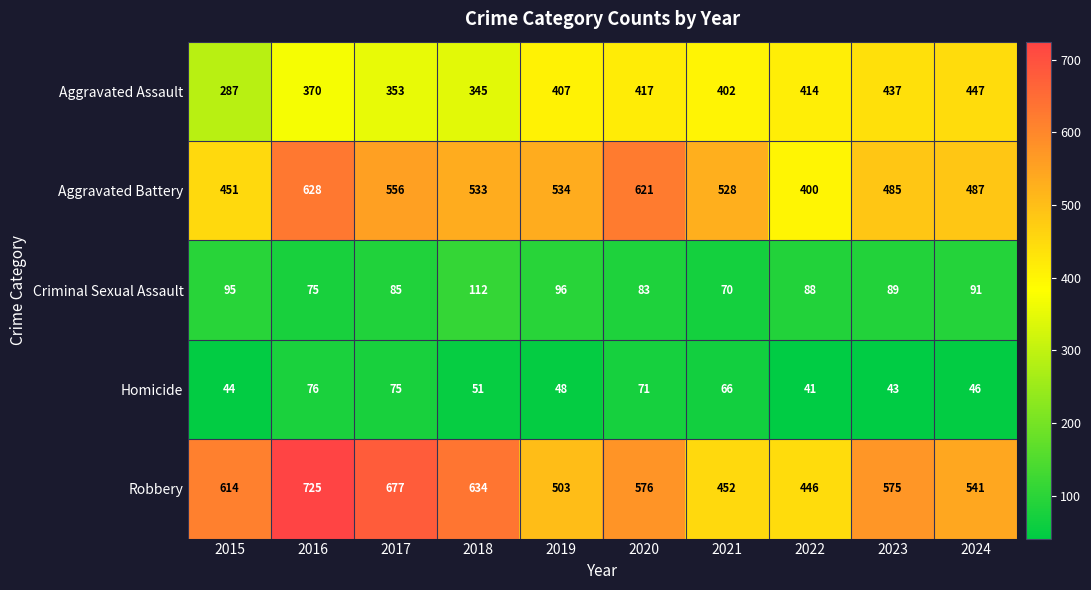

What is the total value across all series at 2021?

1518